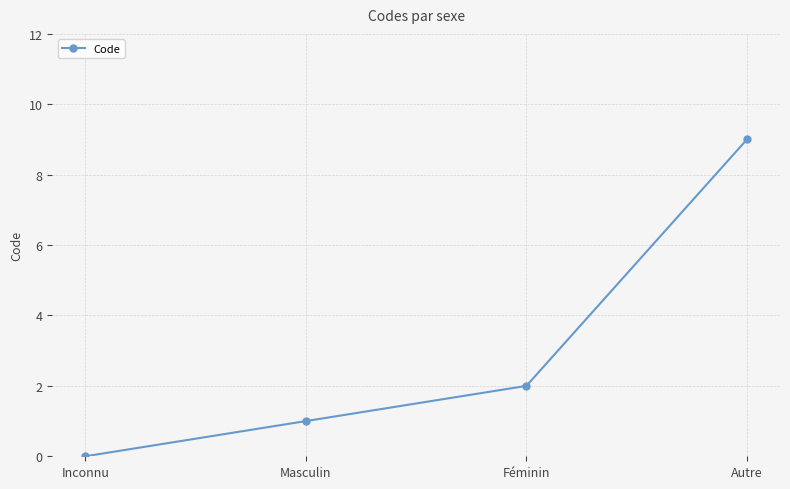

Count the values in the range 1 to 9.

3